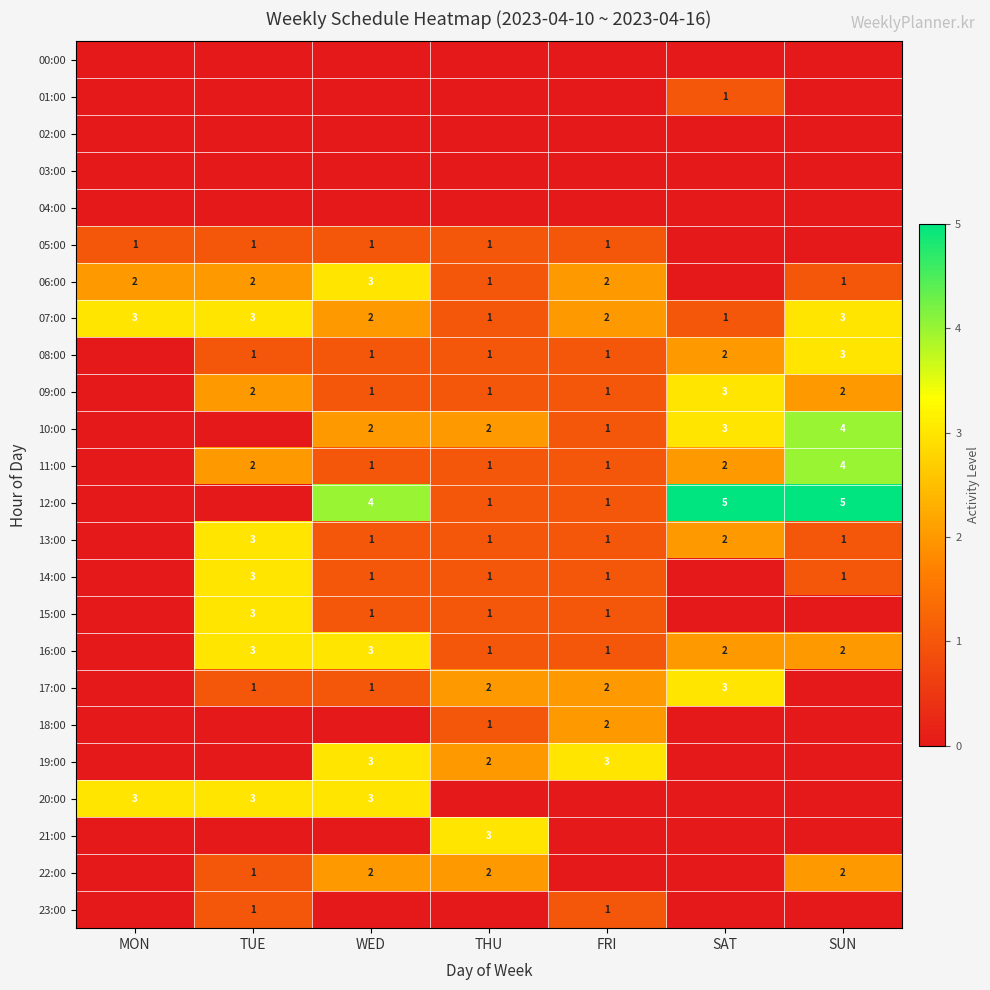

The value of 20:00 at WED is 3. True or false?

True